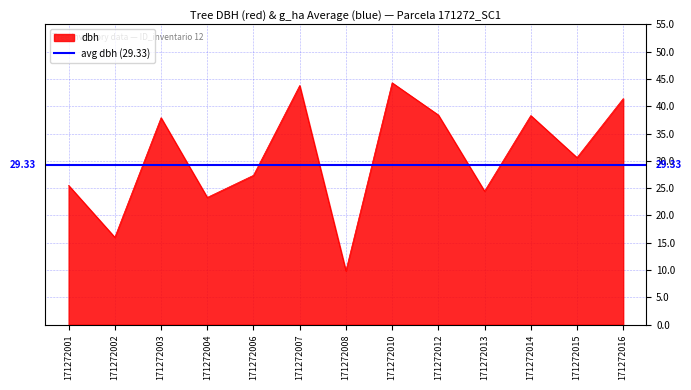

Reading right to left, extract all data points from this chart.

171272016=41.4	171272015=30.6	171272014=38.3	171272013=24.4	171272012=38.4	171272010=44.3	171272008=9.8	171272007=43.8	171272006=27.4	171272004=23.3	171272003=37.9	171272002=16.0	171272001=25.5